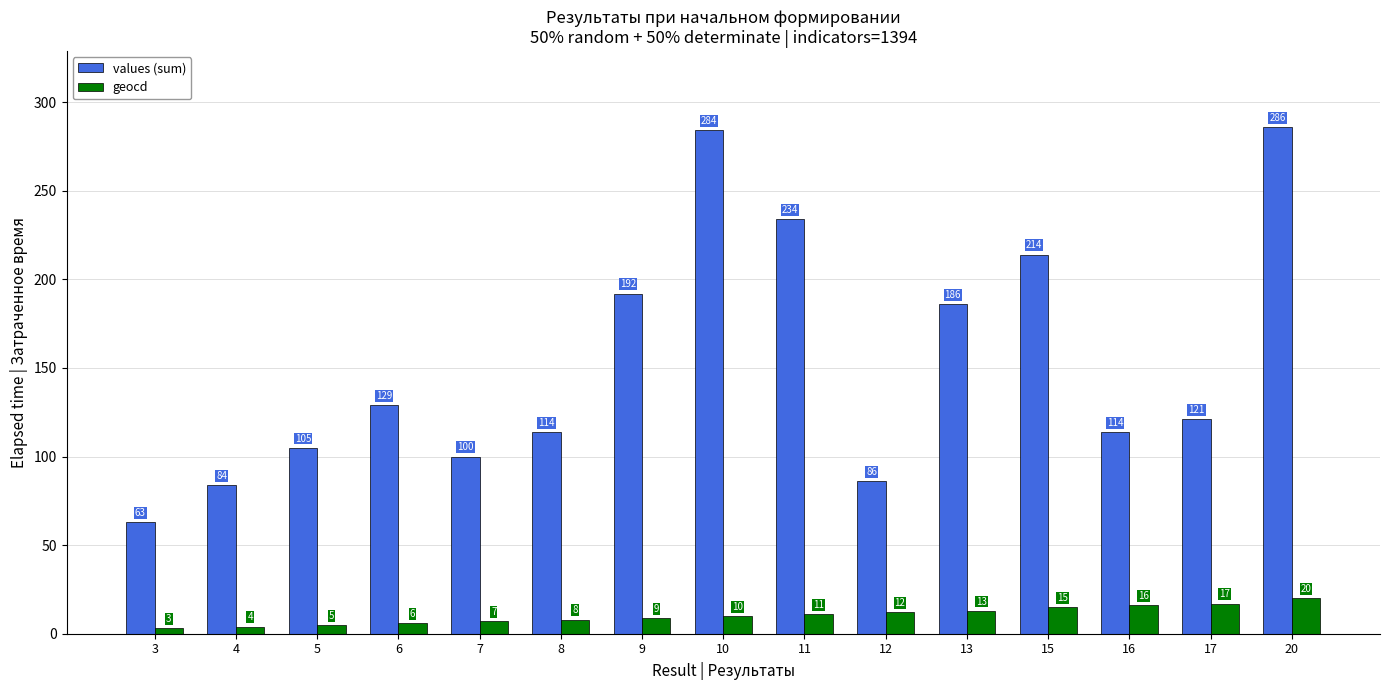

The values (sum) series shows 105 at 5. True or false?

True